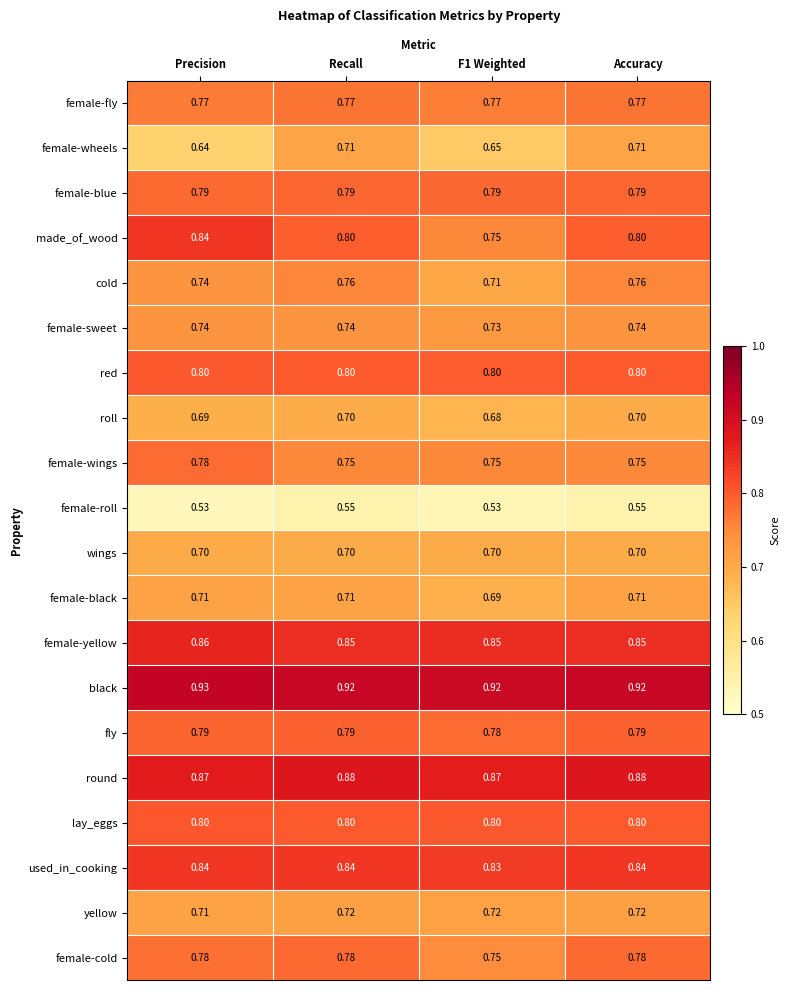

Is the value of wings at Precision greater than the value of used_in_cooking at Recall?

No